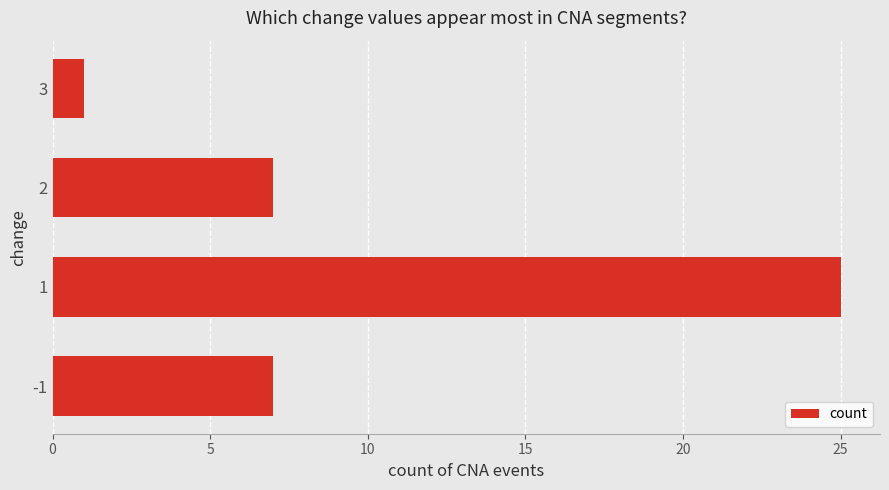

What is the smallest value displayed?

1